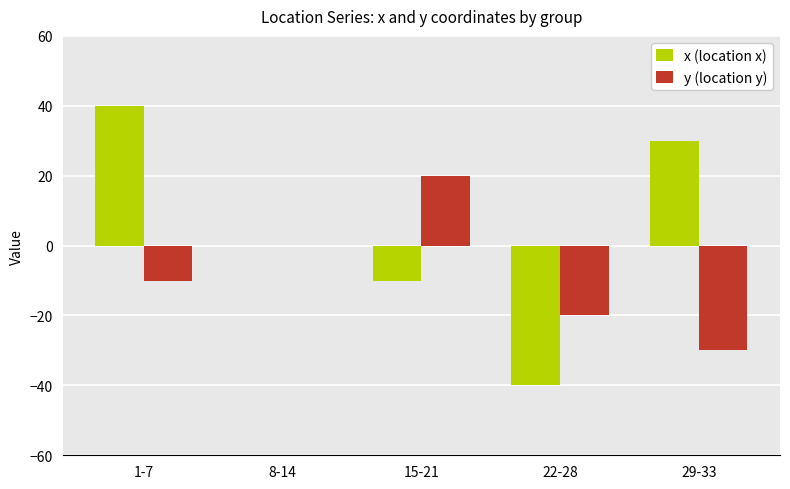

At which category is the sum across all series the highest?

1-7